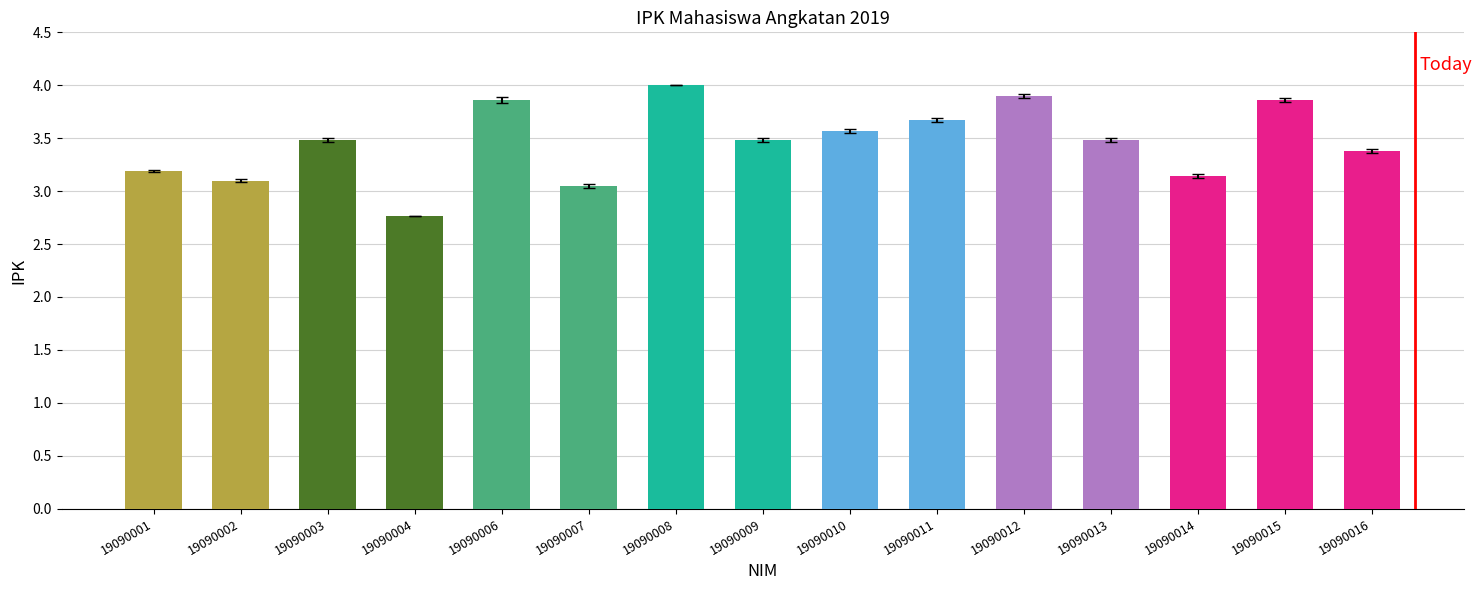

What is the change in value from 19090002 to 19090010?

+0.5